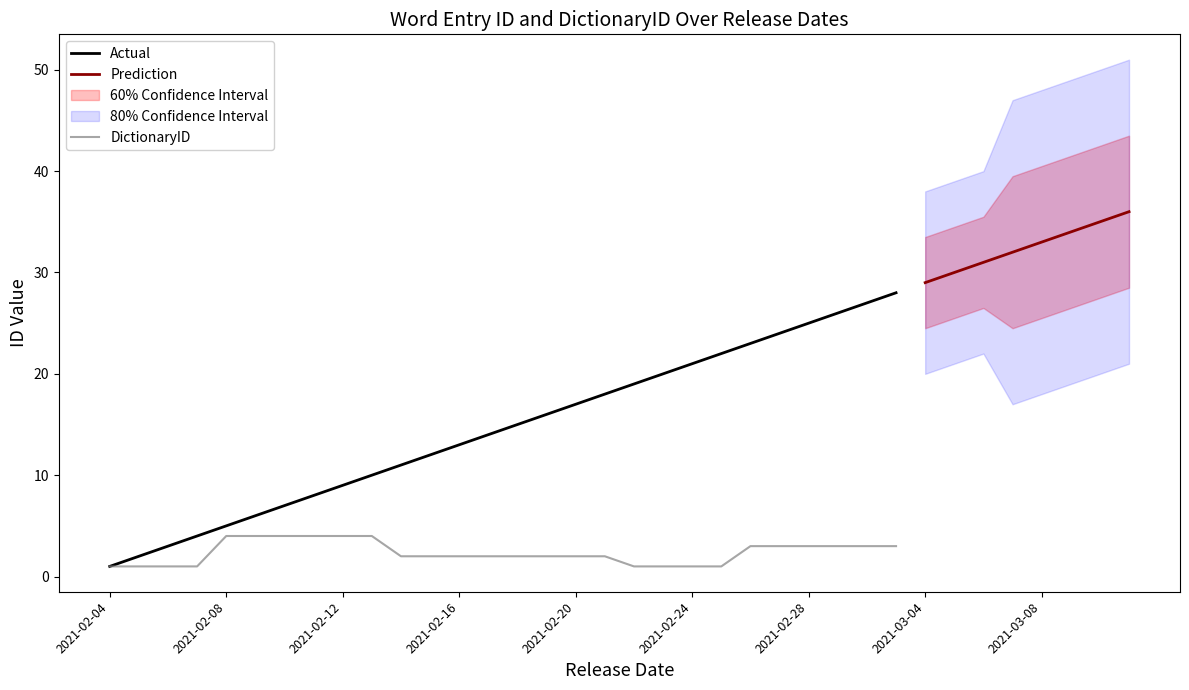

What is the minimum value for DictionaryID?

1